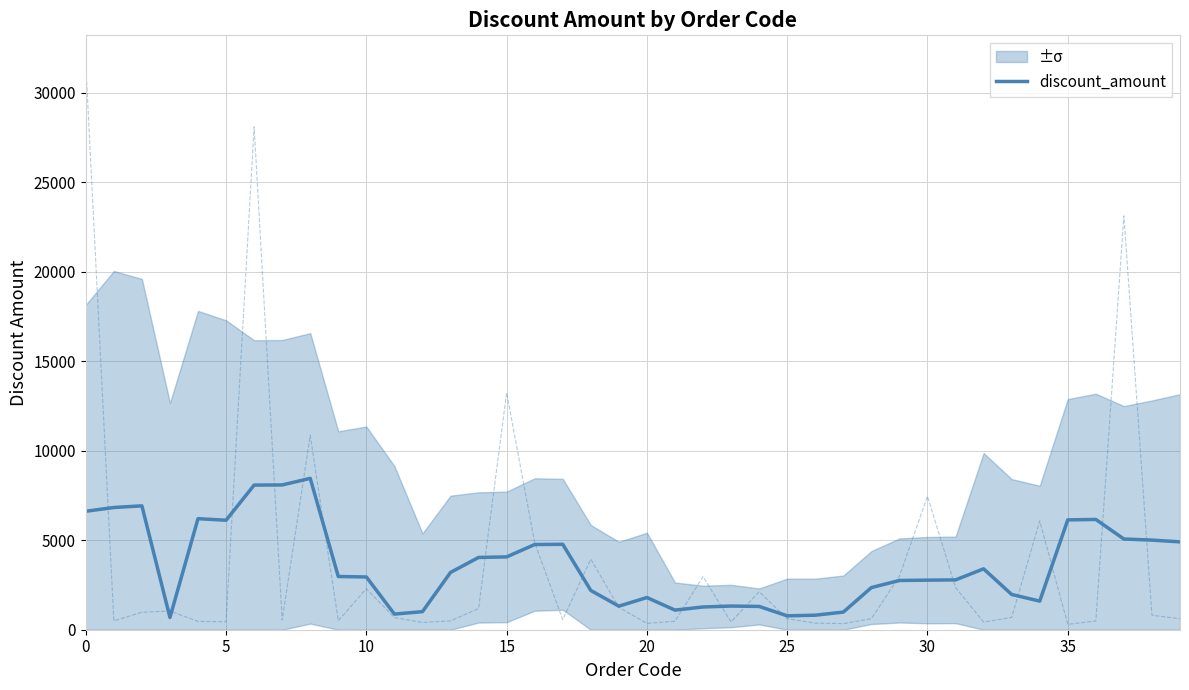

How many lines are shown in the chart?

1